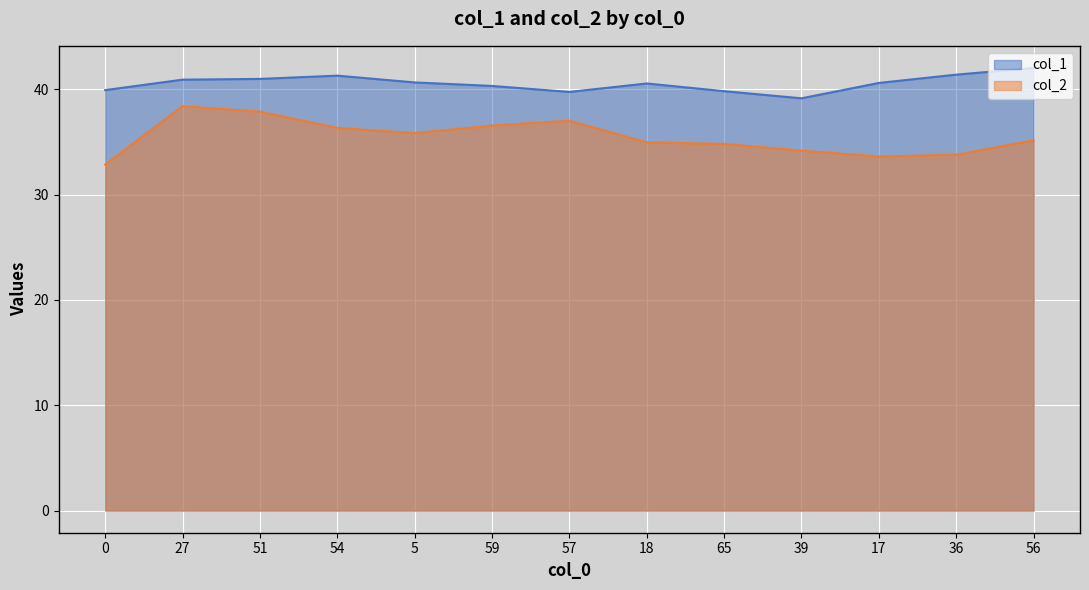

Count the number of categories in the chart.

13